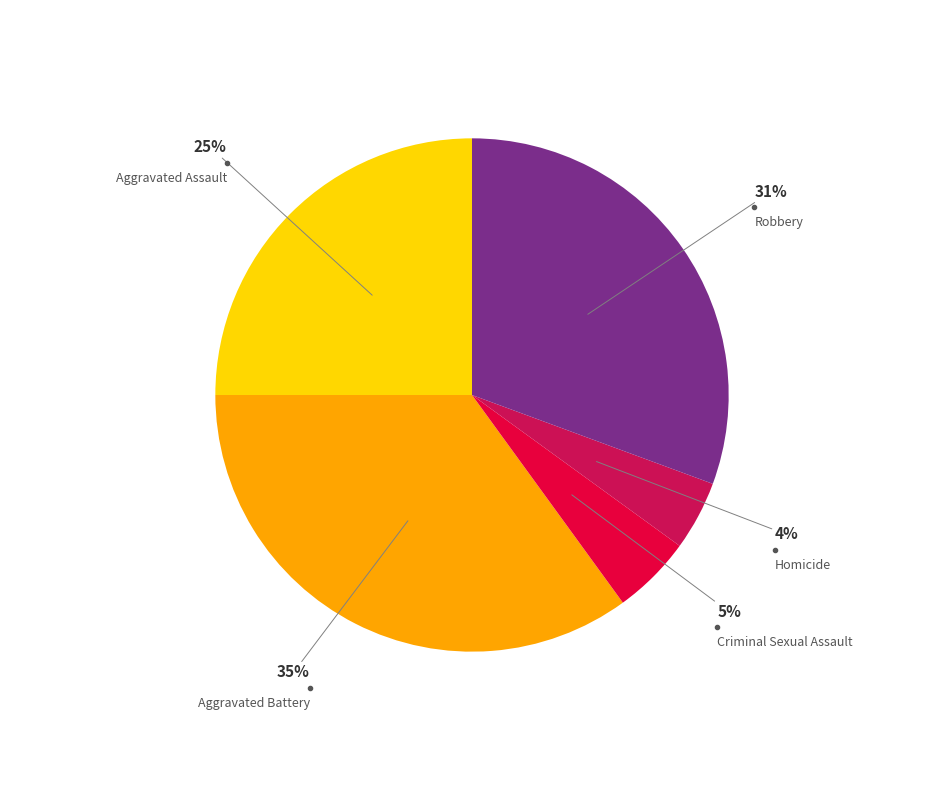

To the nearest percent, what is the difference between the largest and smallest slice percentages?

31%